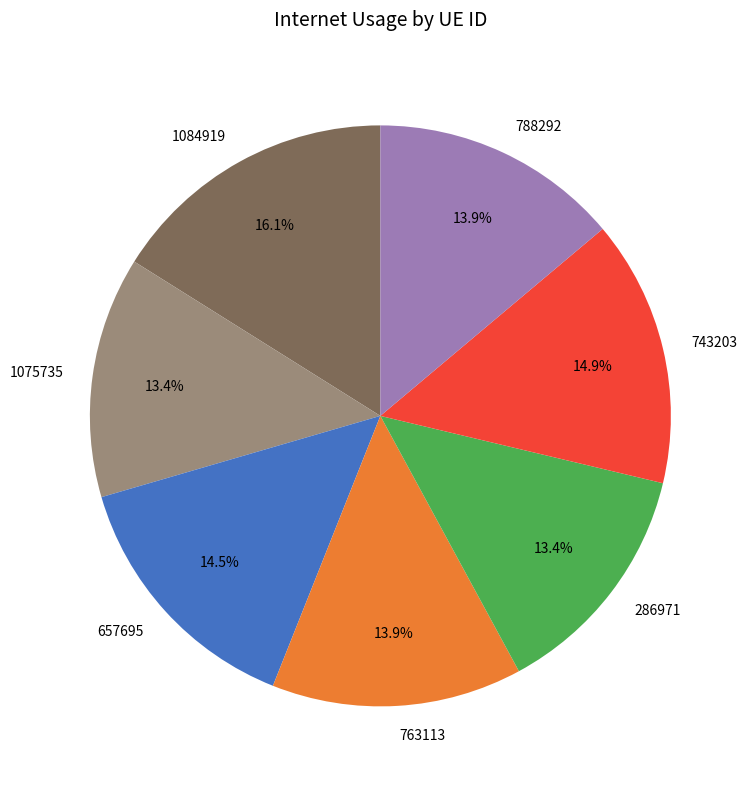

True or false: 286971 accounts for 2% of the total.

False